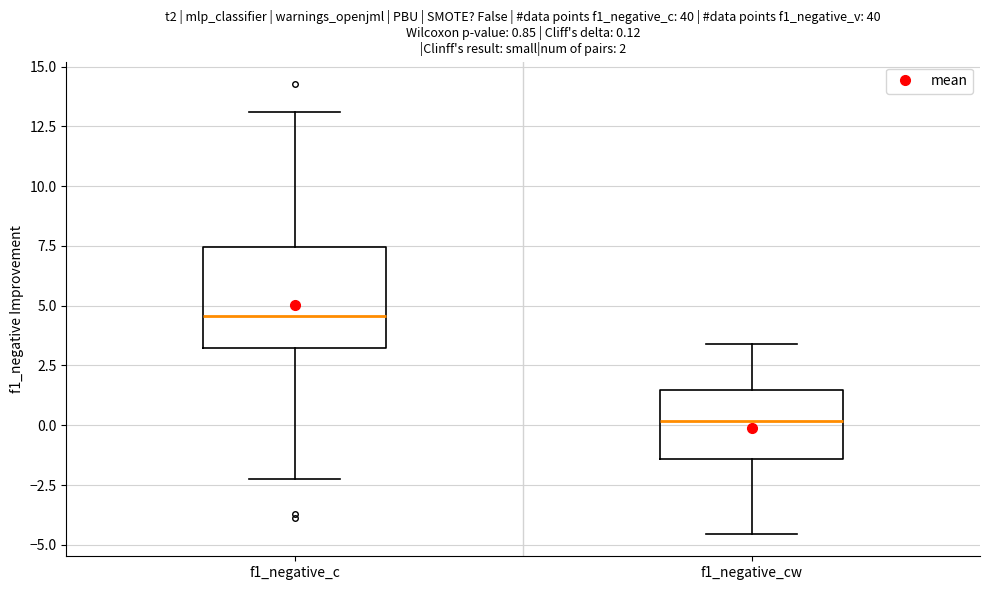

Comparing the boxes themselves (not the whiskers), which one is the tallest?

f1_negative_c